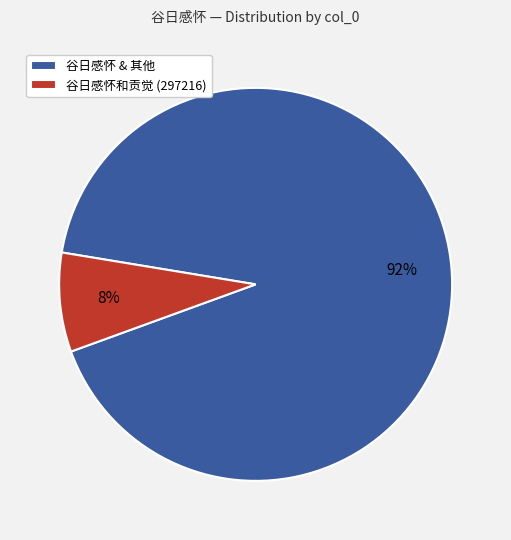

To the nearest percent, what is the difference between the largest and smallest slice percentages?

84%